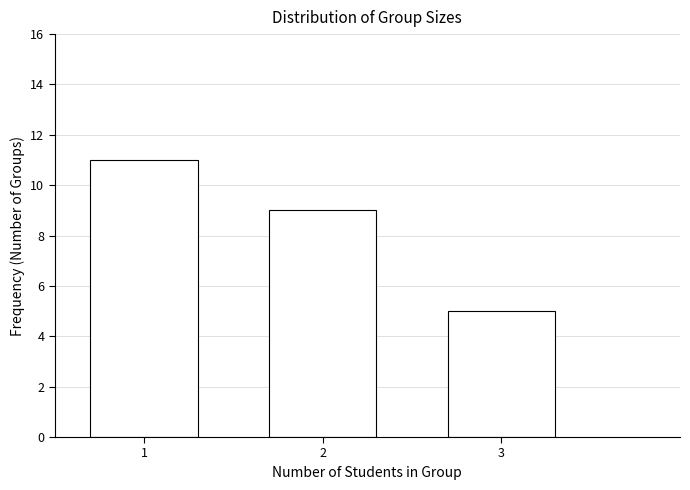

Reading left to right, what are all the values shown in this chart?

11	9	5